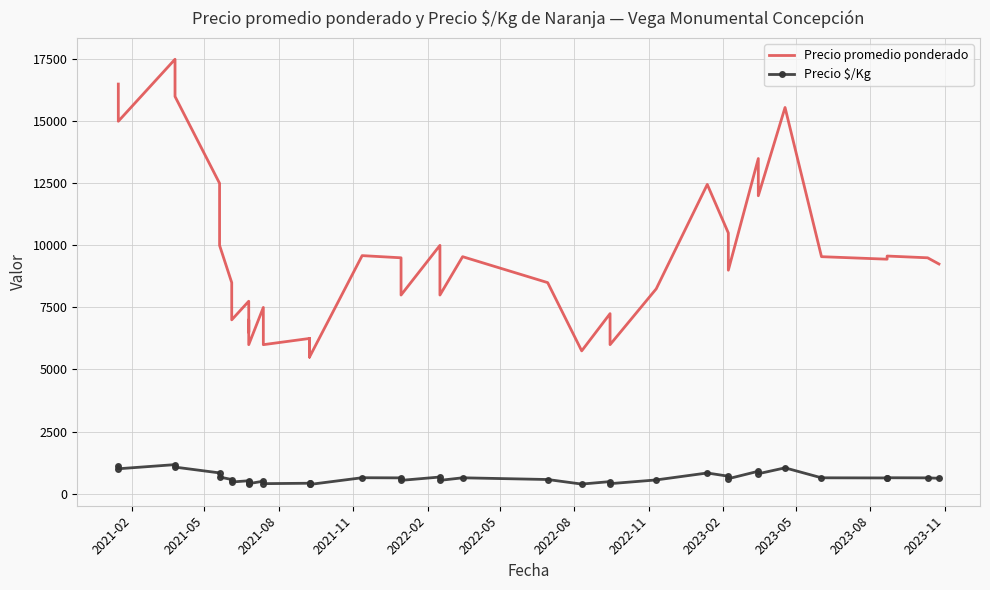

List the series in order of their overall mean, lowest first.

Precio $/Kg, Precio promedio ponderado